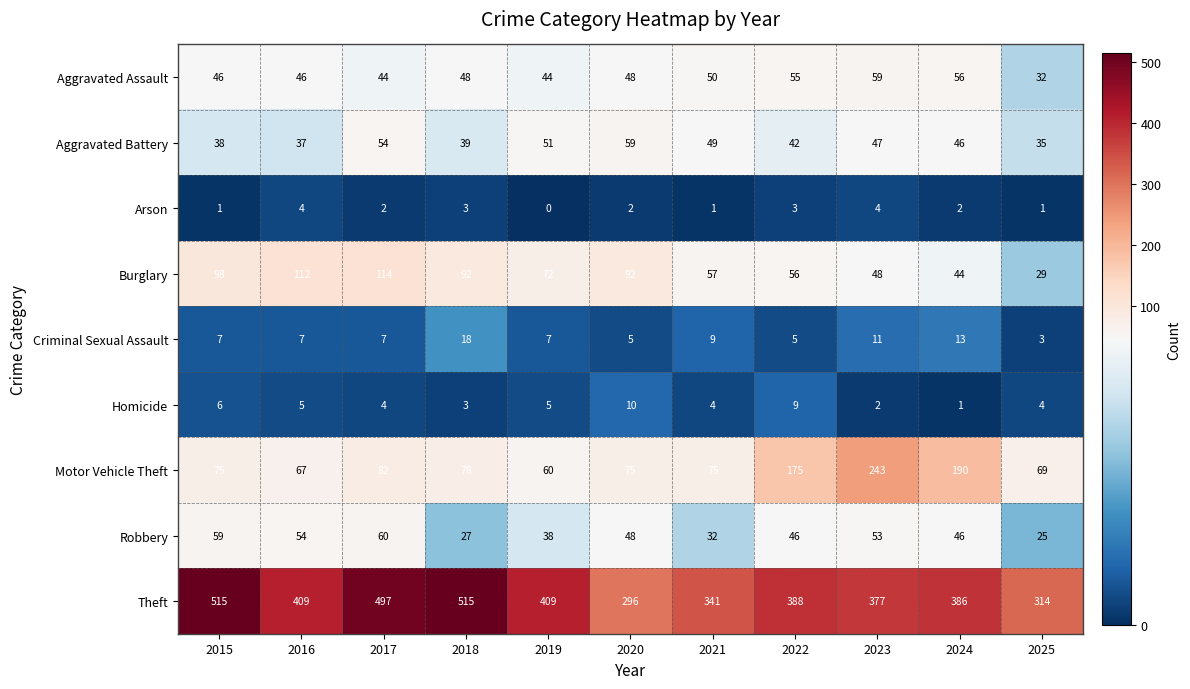

Which label corresponds to the smallest value in the chart?

2019